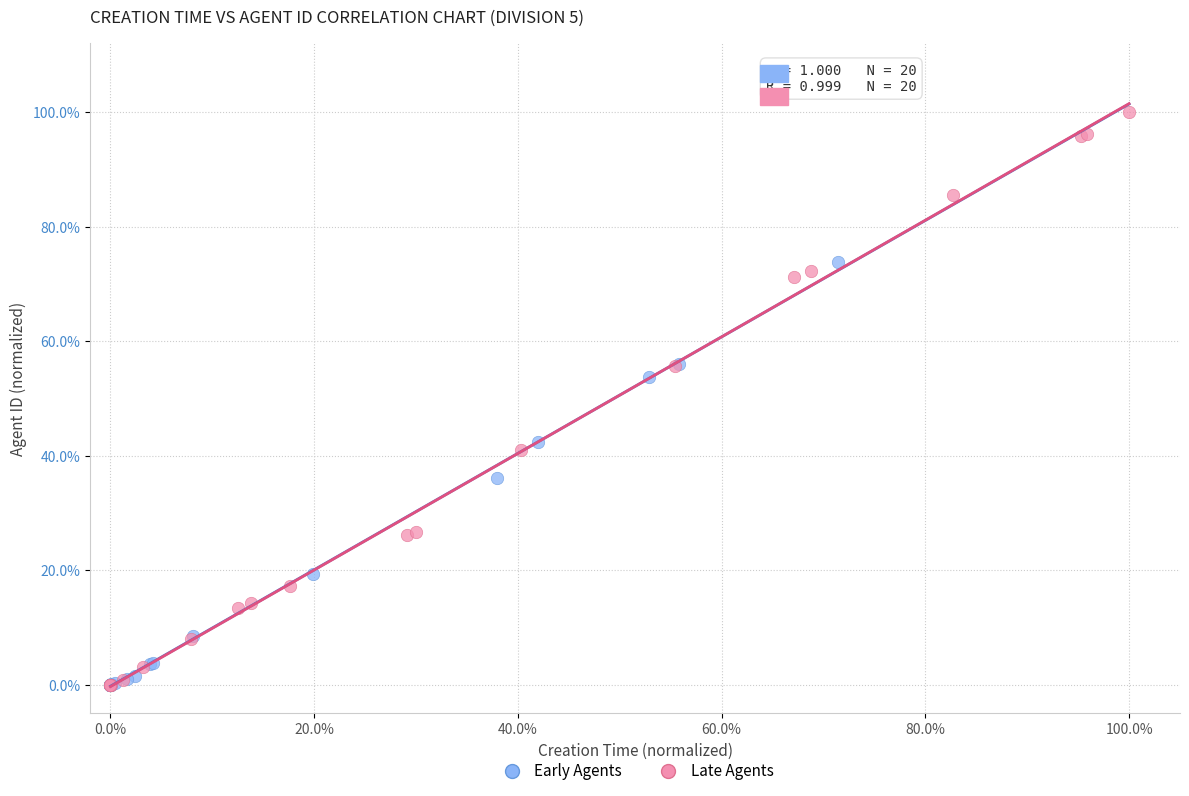

Which series contains the highest Y value?

Late Agents